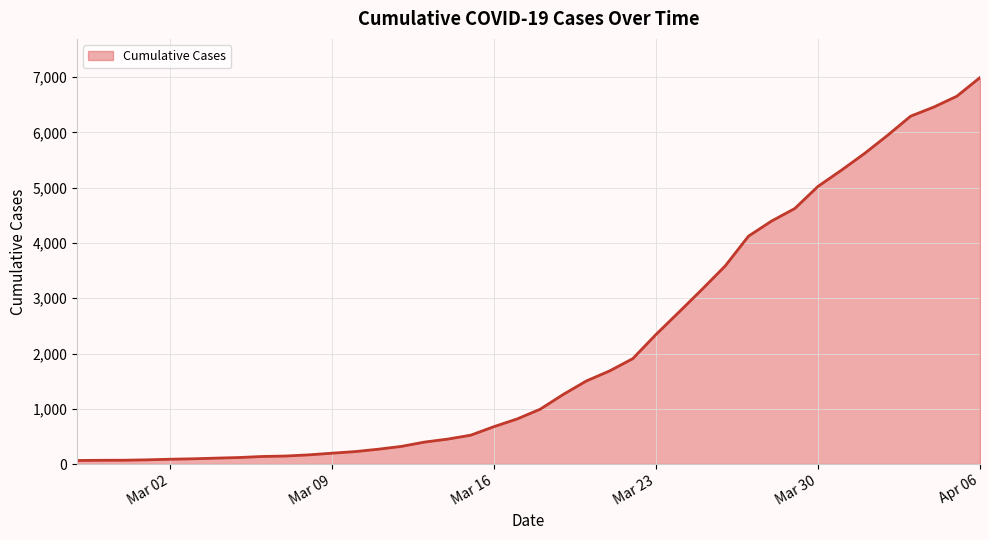

Does the chart display data point markers on the line(s)?

No